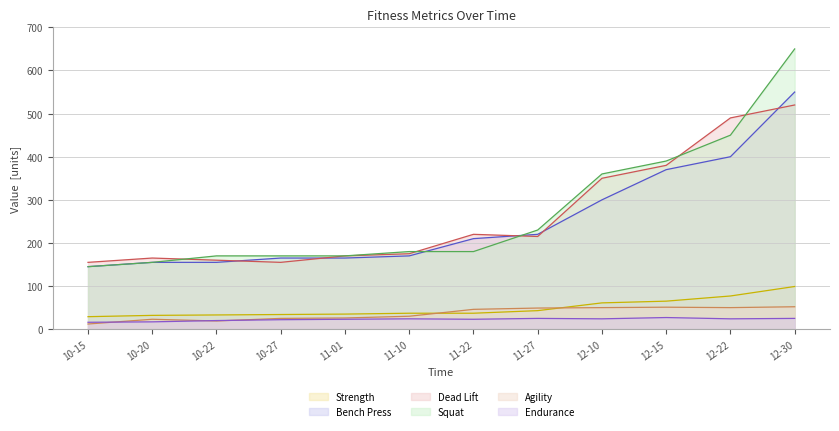

What is the difference between the maximum and minimum values in the Squat series?

505